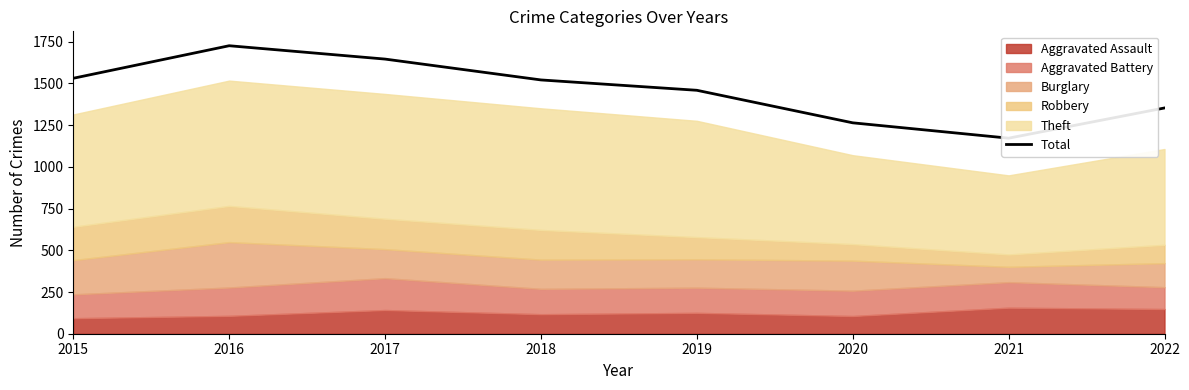

How many categories are shown in the chart?

8